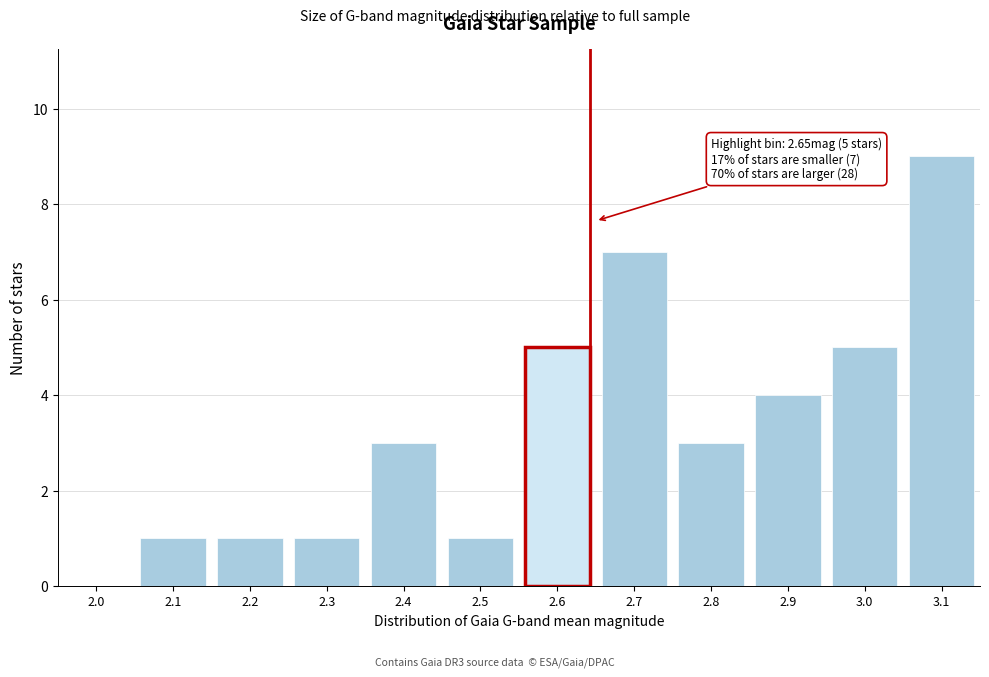

Reading right to left, extract all data points from this chart.

3.1=9	3.0=5	2.9=4	2.8=3	2.7=7	2.6=5	2.5=1	2.4=3	2.3=1	2.2=1	2.1=1	2.0=0